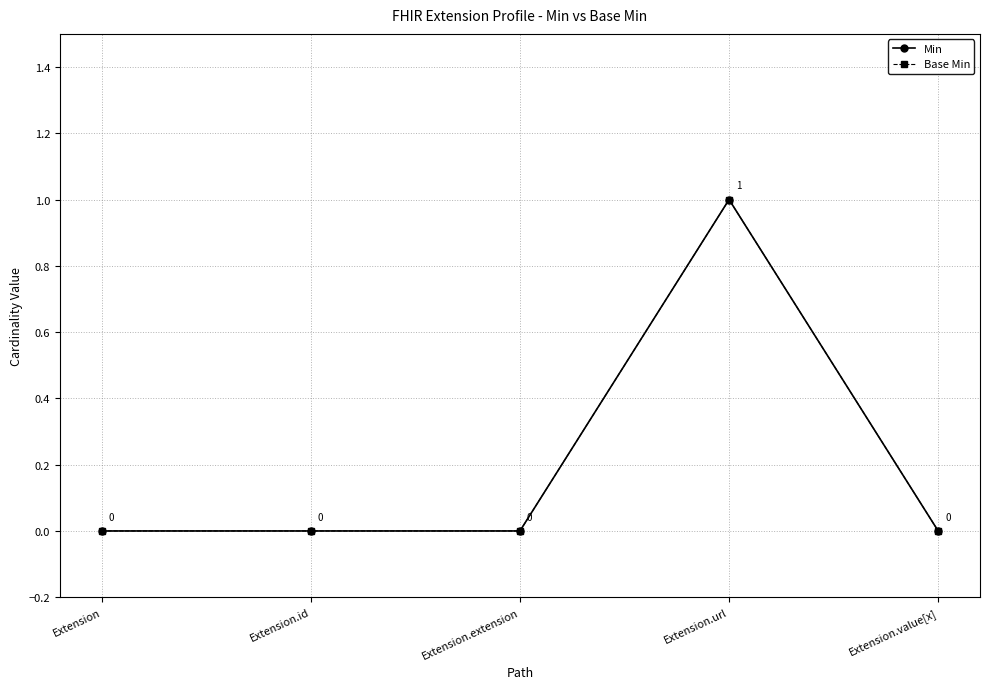

At which label does Min reach its peak?

Extension.url